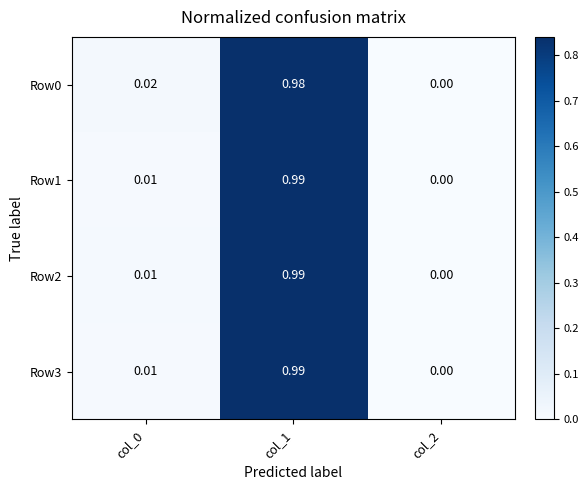

Is the value of Row2 at col_1 greater than the value of Row1 at col_0?

Yes